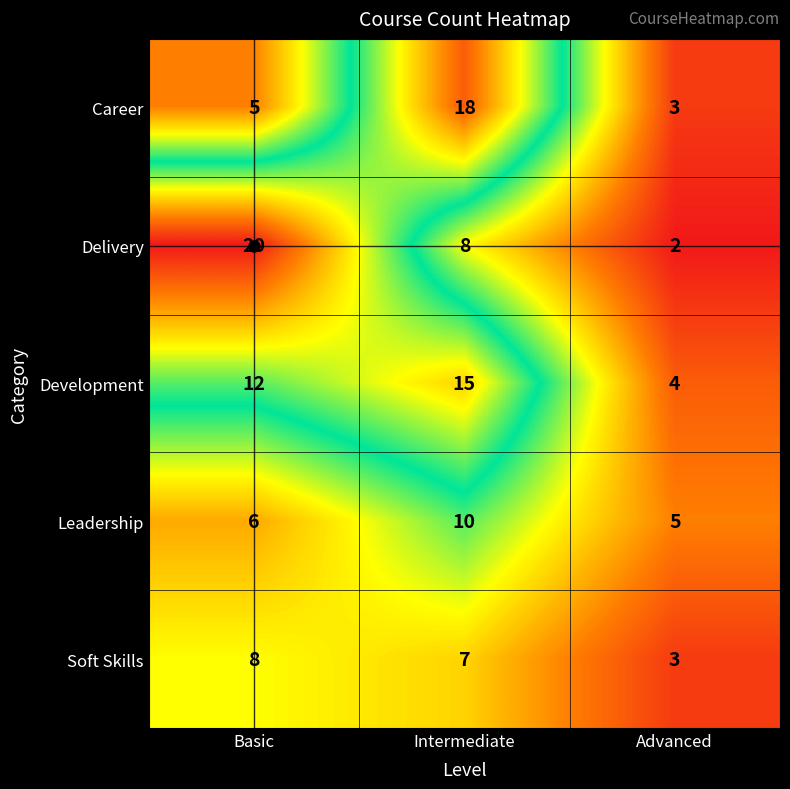

Is the value of Soft Skills at Basic greater than the value of Leadership at Intermediate?

No